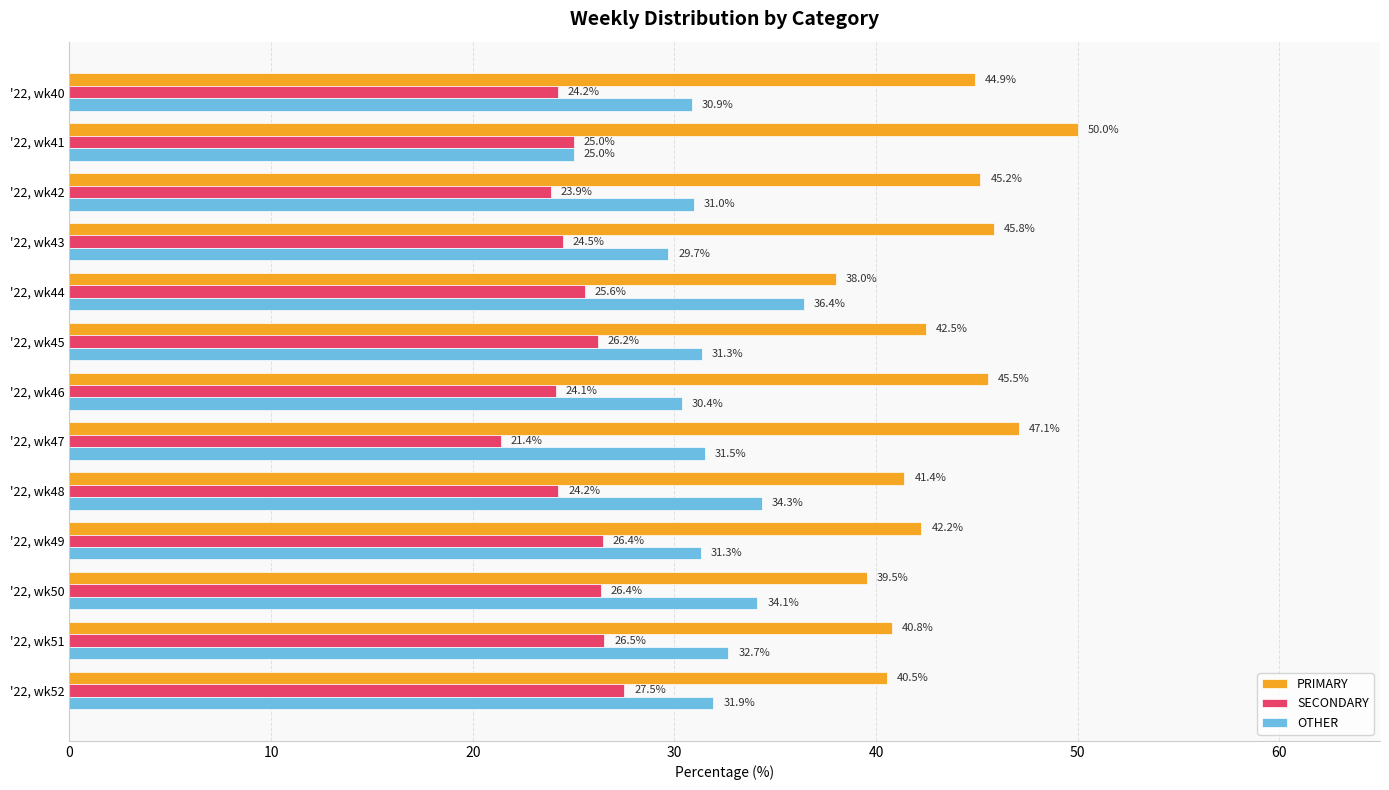

List the series in order of their peak value, lowest first.

SECONDARY, OTHER, PRIMARY